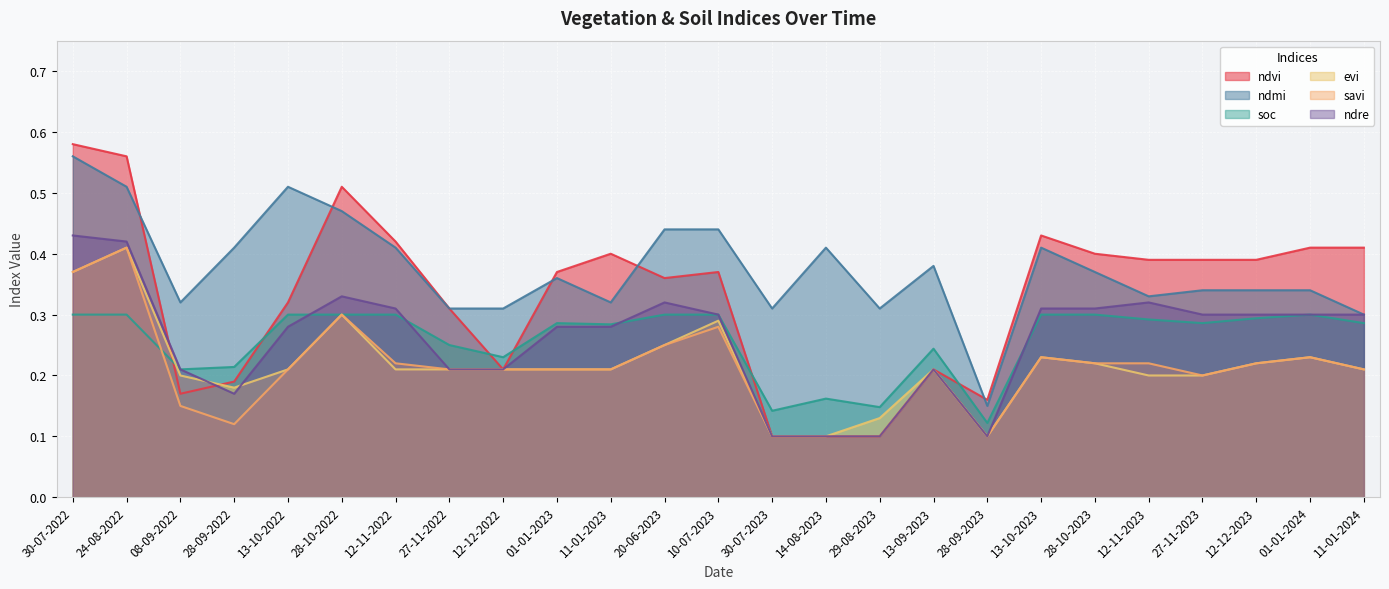

Is it true that ndre equals 0.2 at 29-08-2023?

False